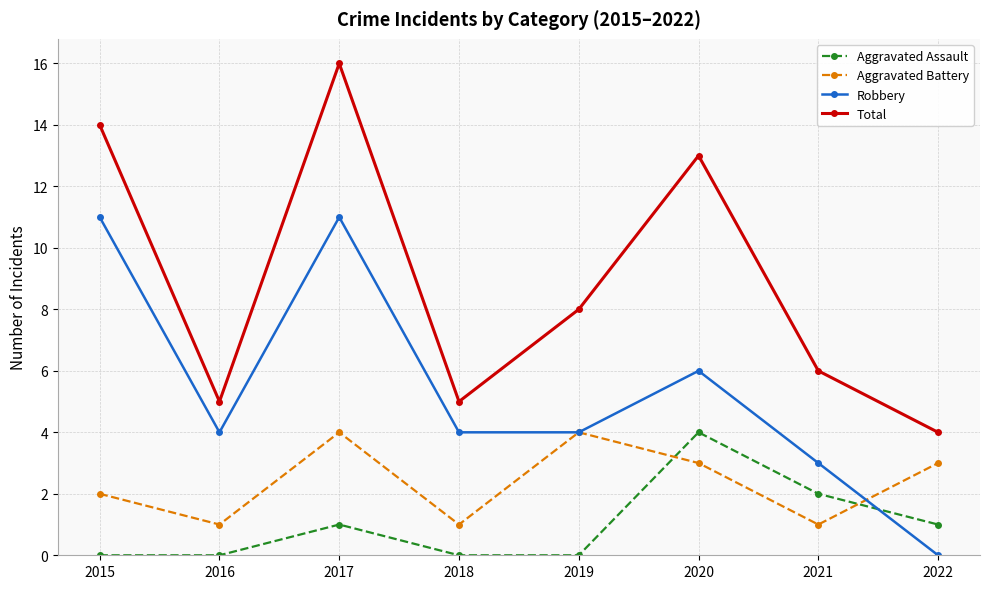

Where is the first local maximum for Robbery?

2017